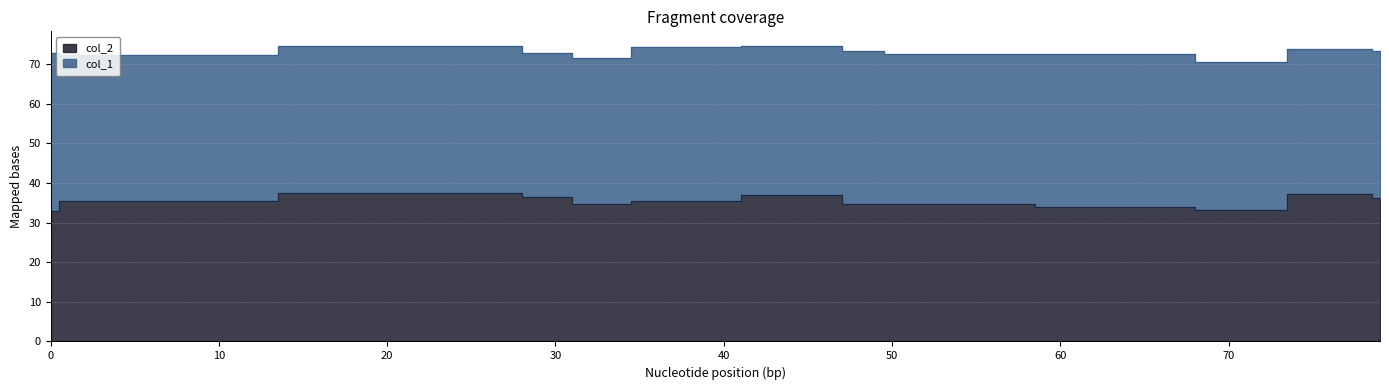

What is the minimum value shown in the chart?

32.9